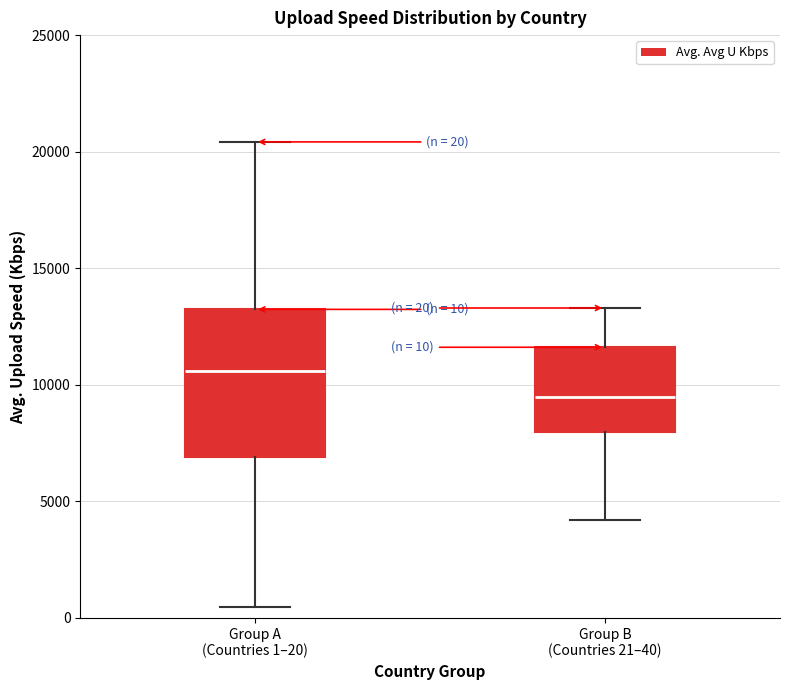

Which box is the tallest, from its lower edge to its upper edge?

Group A (Countries 1–20)